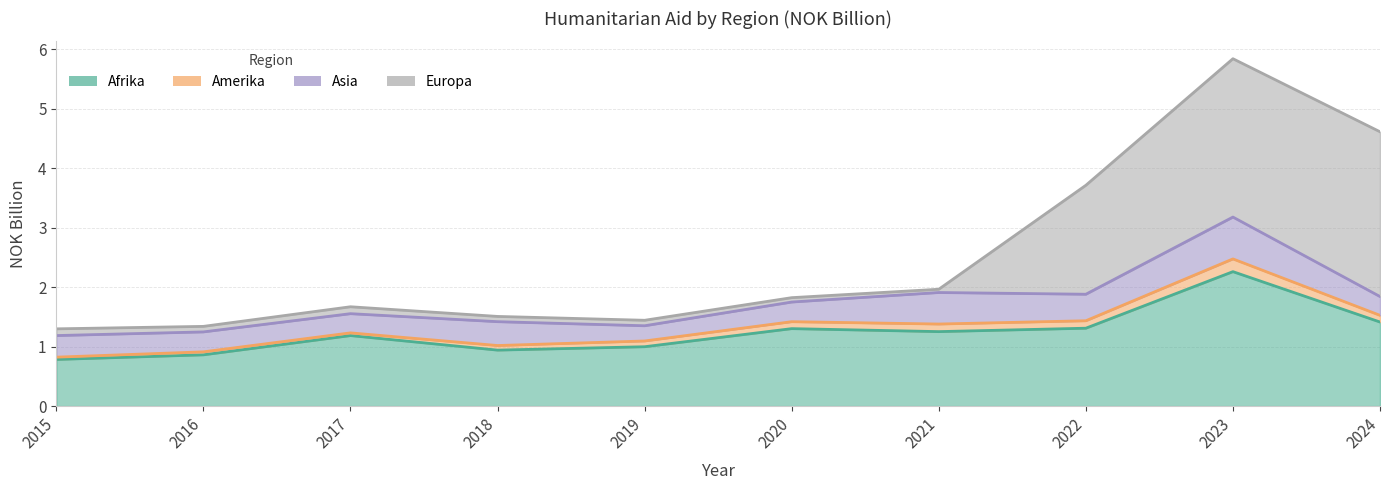

What is the highest value of the Asia series?

0.7